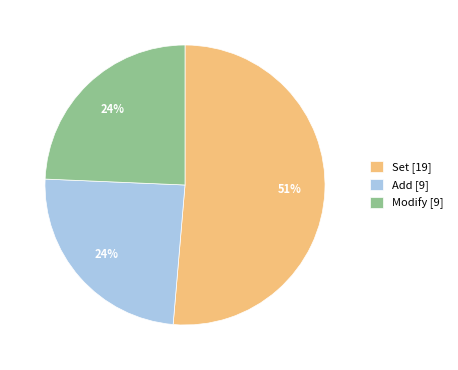

Count the number of slices in the pie.

3